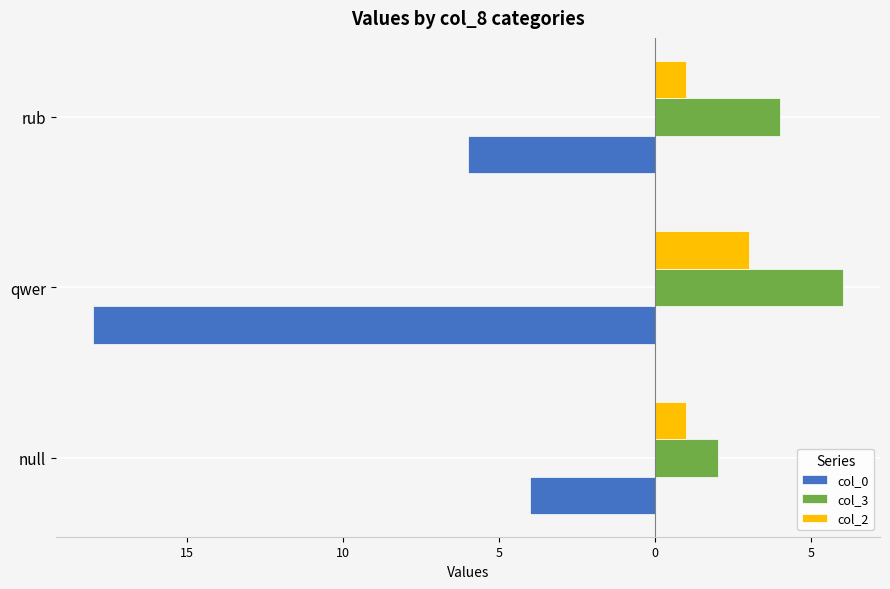

What is the difference between the maximum and minimum values in the col_3 series?

4